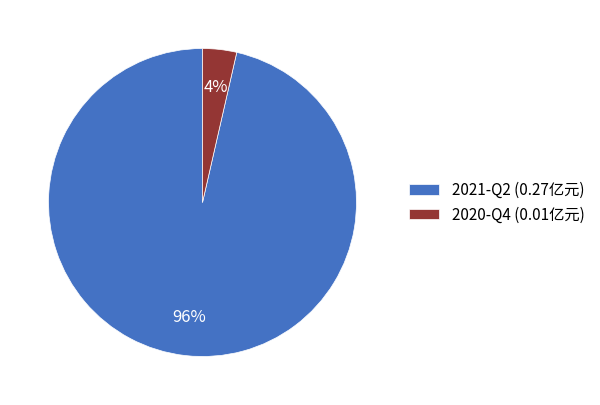

To the nearest percent, what percentage of the pie is 2021-Q2?

96%